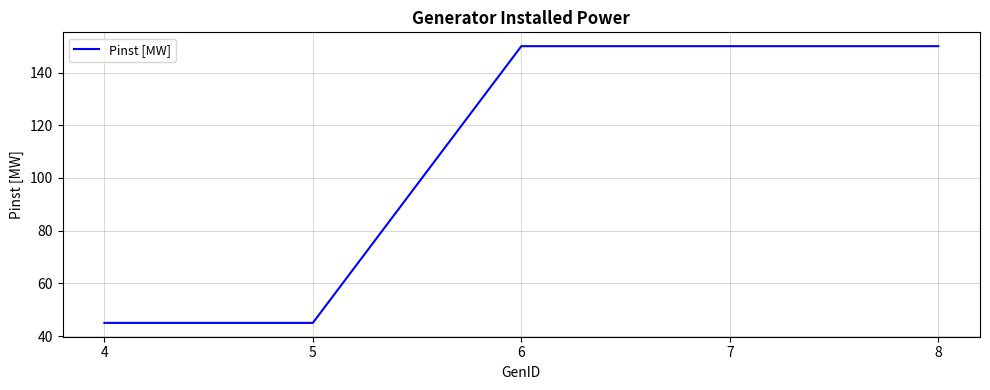

What is the change in value from 5 to 8?

+105